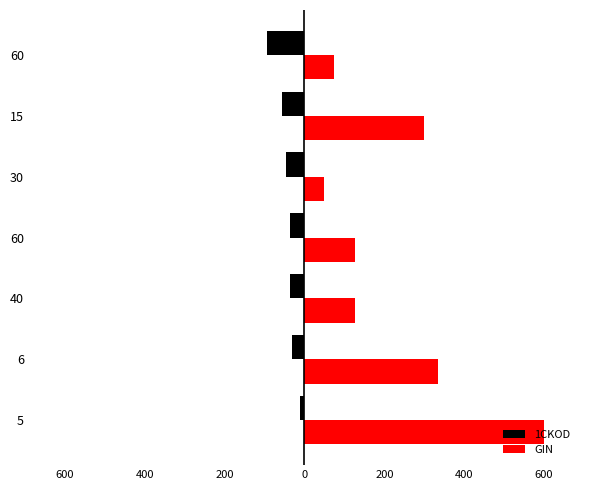

What are all the series names shown in the legend?

1CKOD, GIN